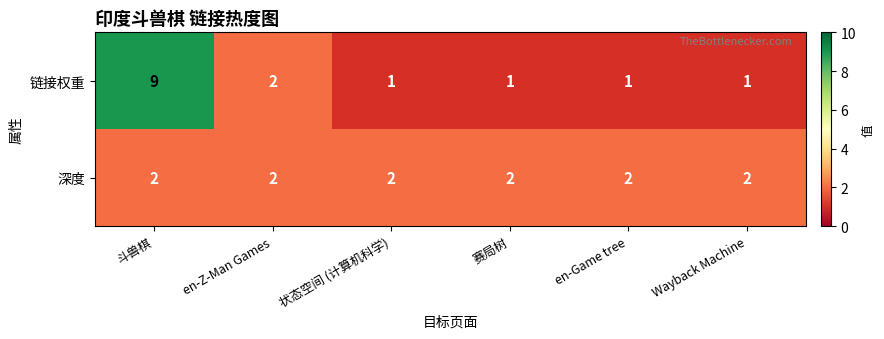

At which label is 链接权重 closest to 5?

en-Z-Man Games